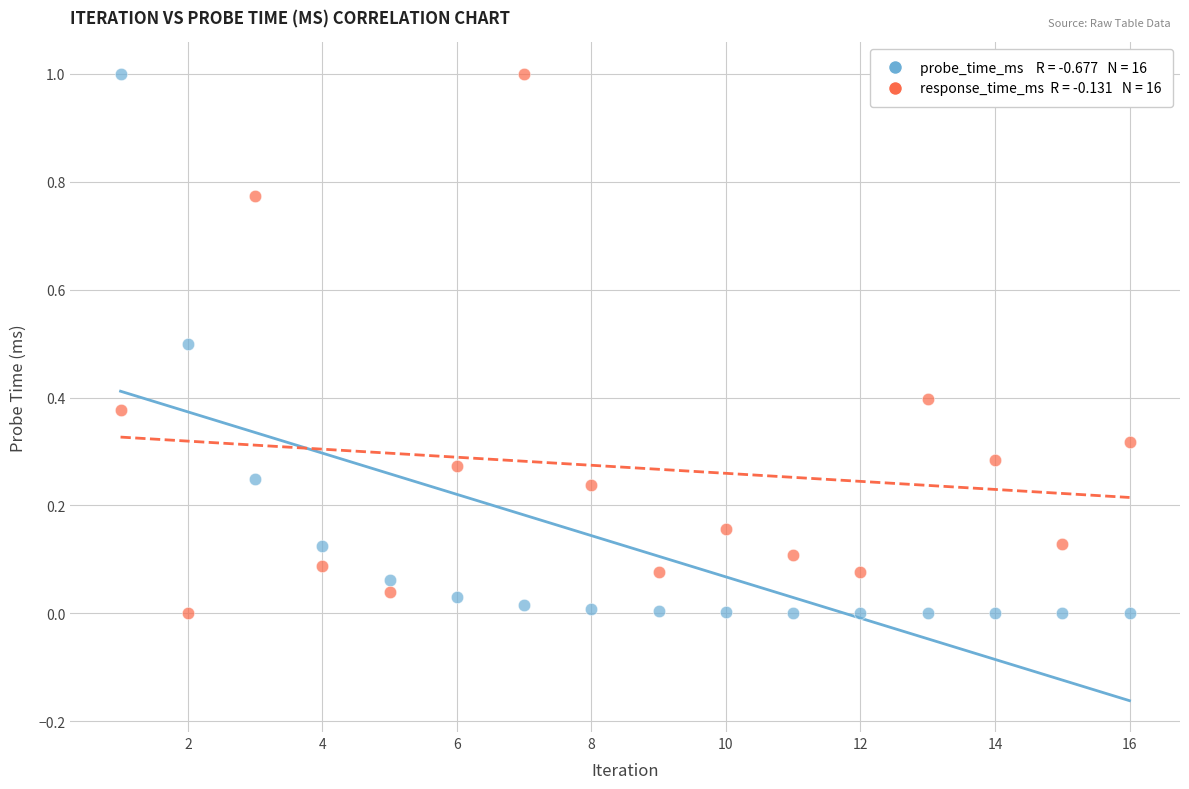

Across all data points, what is the range of Y values (max minus min)?

1.0